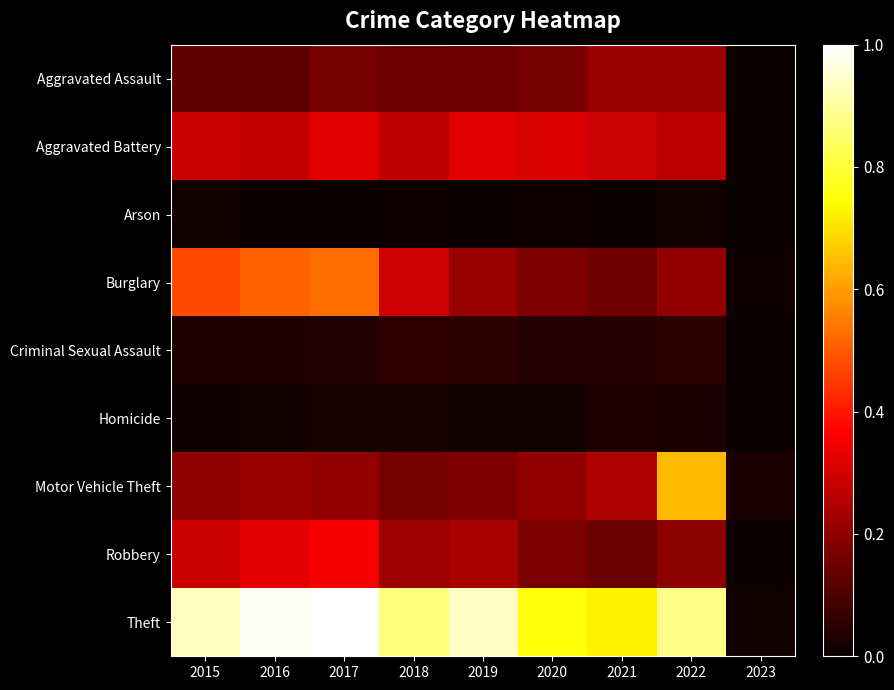

Which series has the widest spread of values?

Theft